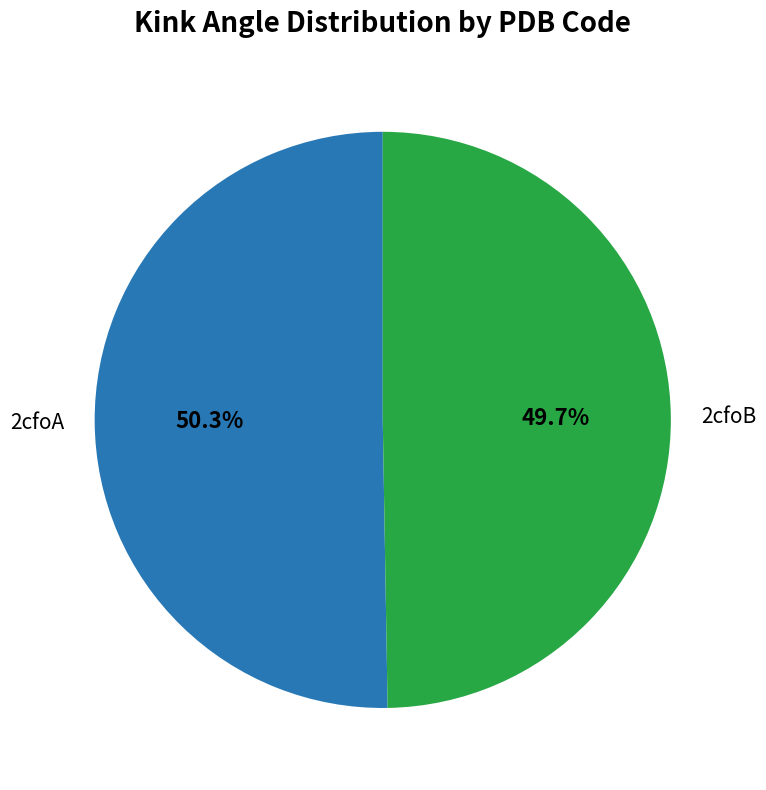

Is there any slice that represents more than half of the pie?

Yes